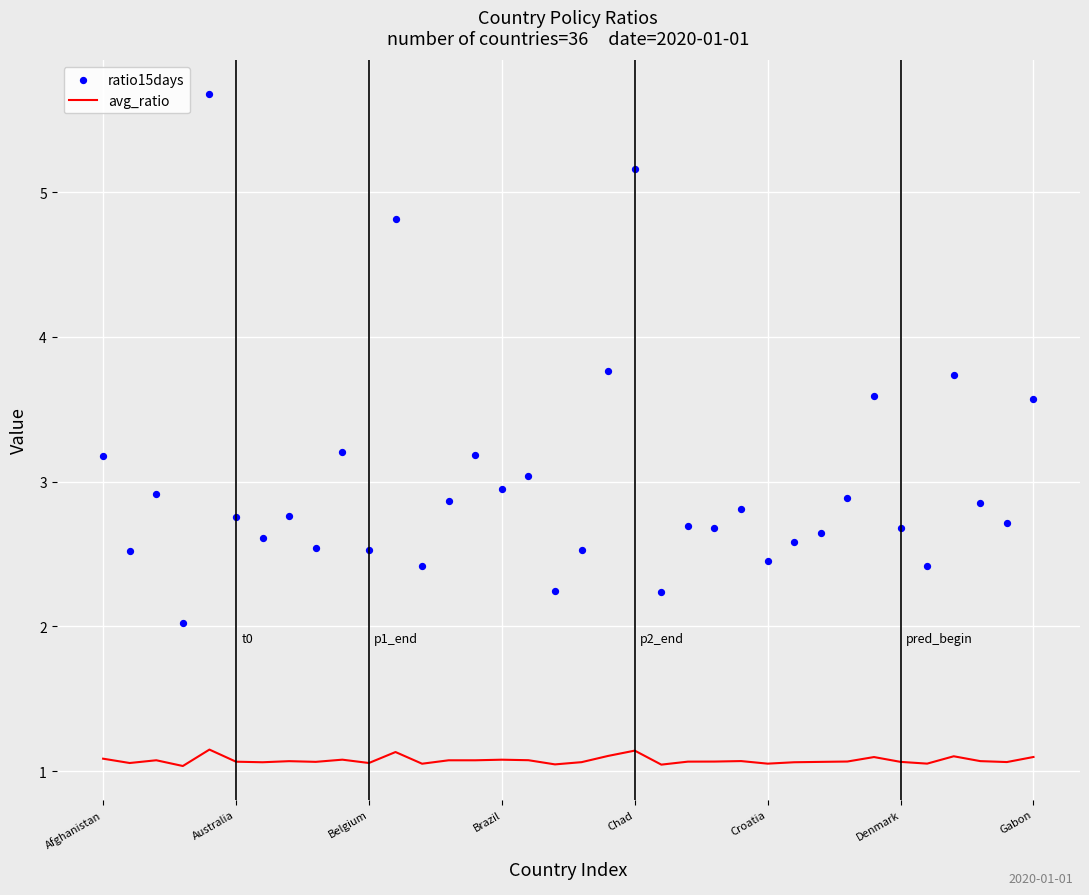

Which series has the largest Y range (max minus min)?

ratio15days